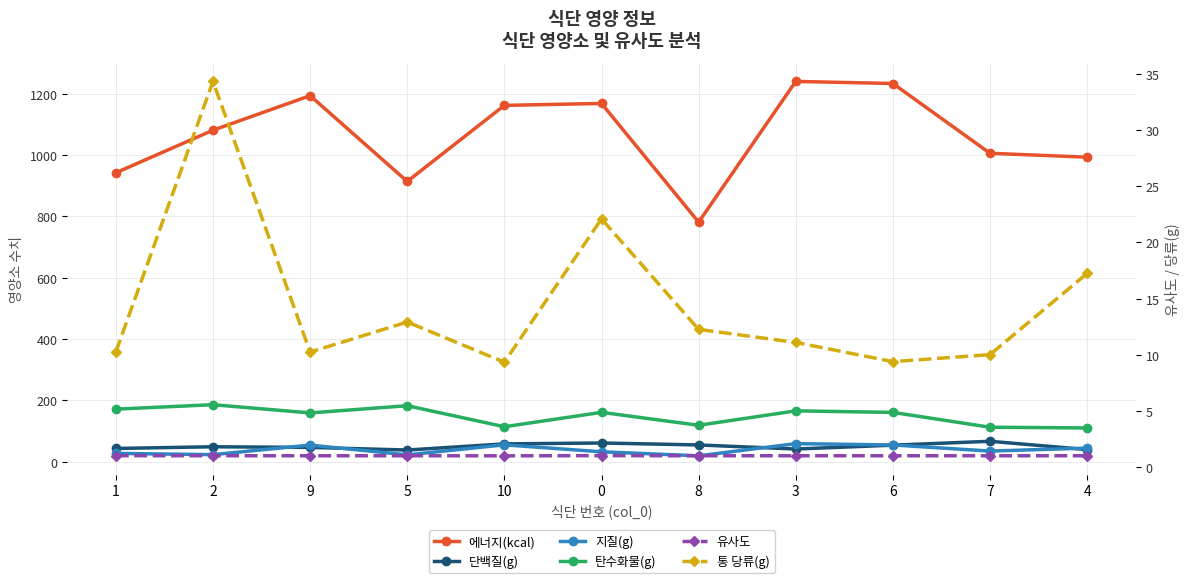

At which category does 유사도 reach its first local peak?

5